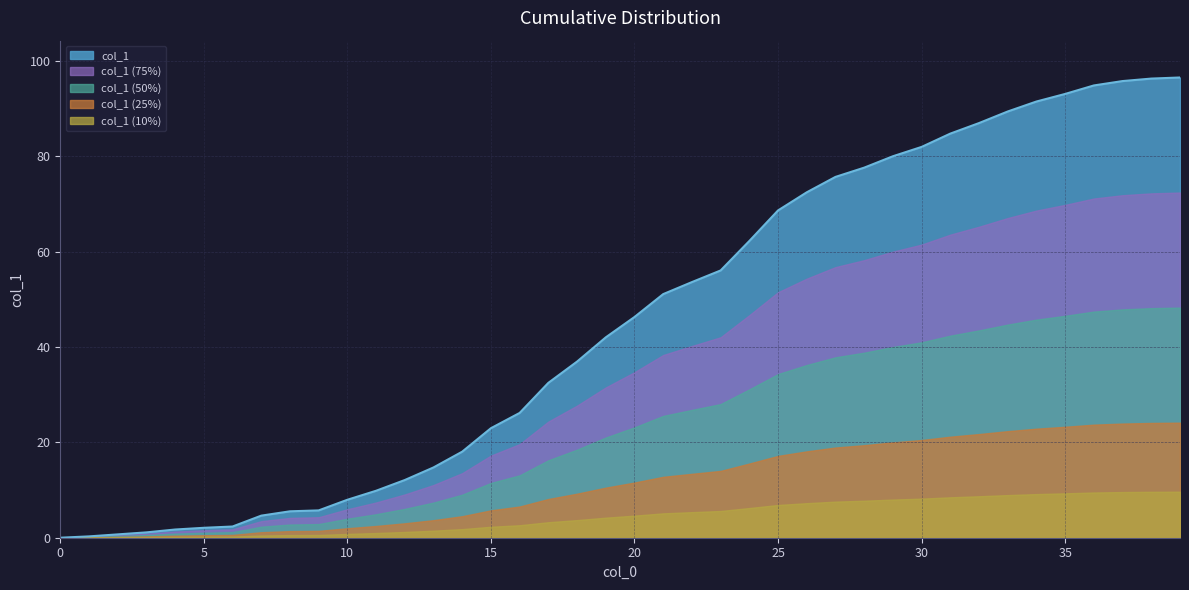

What is the difference between the maximum and second lowest values?

96.2